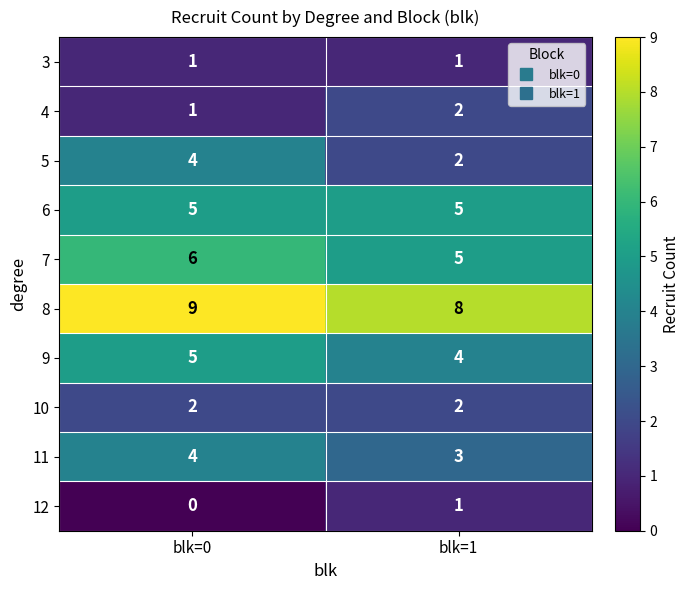

Rank the categories by 9 value from lowest to highest.

blk=1, blk=0